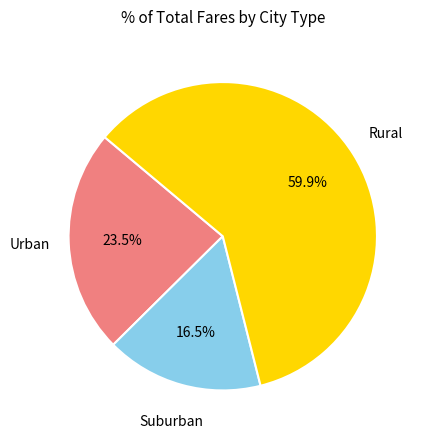

Is there a majority slice in this chart?

Yes